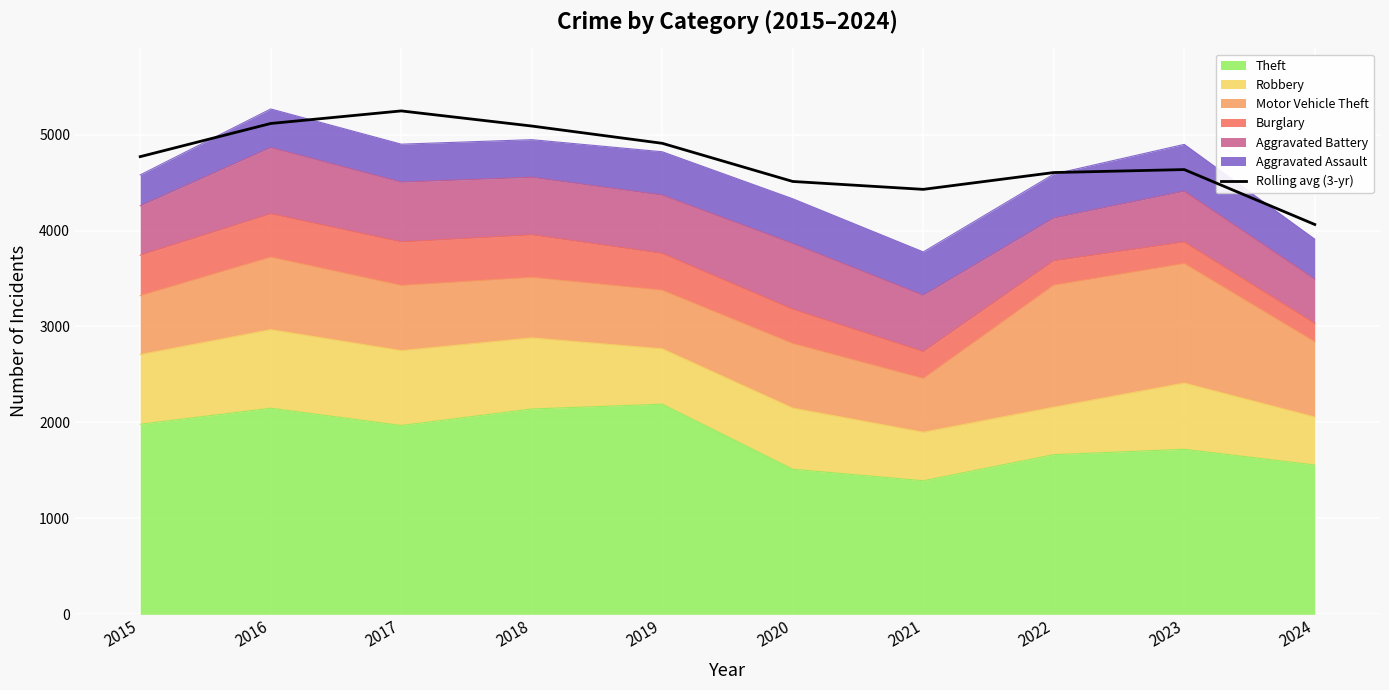

What is the minimum value shown in the chart?

4063.0